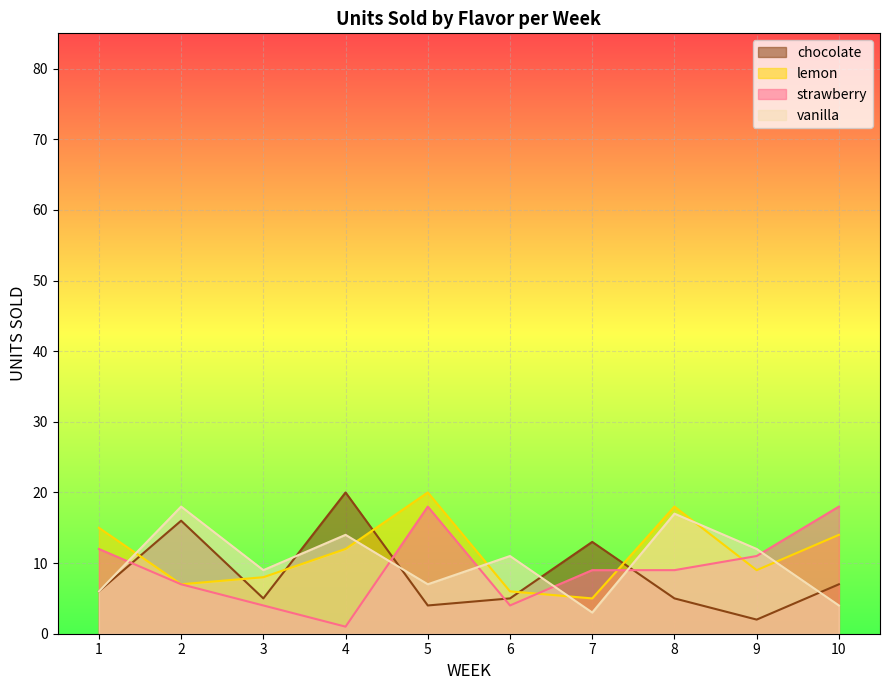

What is the value of the chocolate point at the 2nd from the left?

16